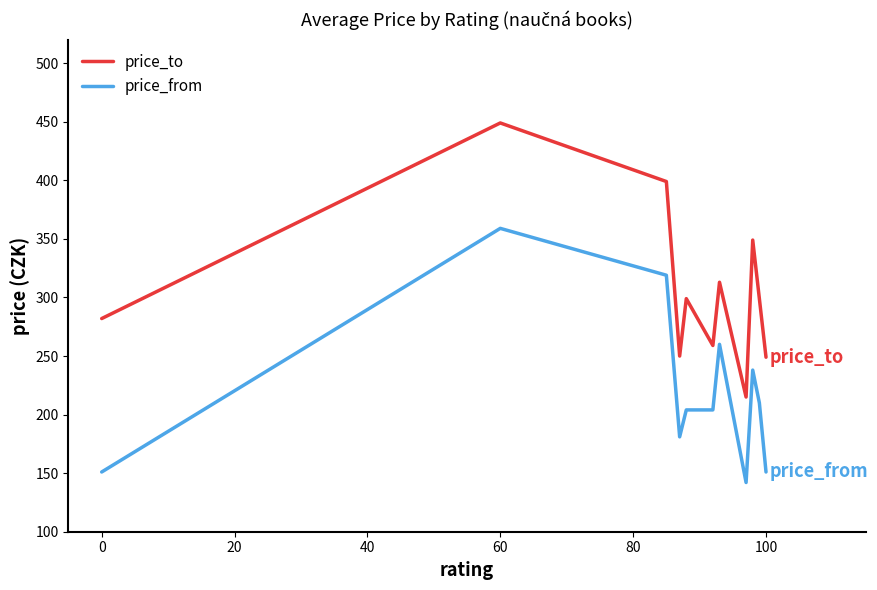

Which series has the widest spread of values?

price_to